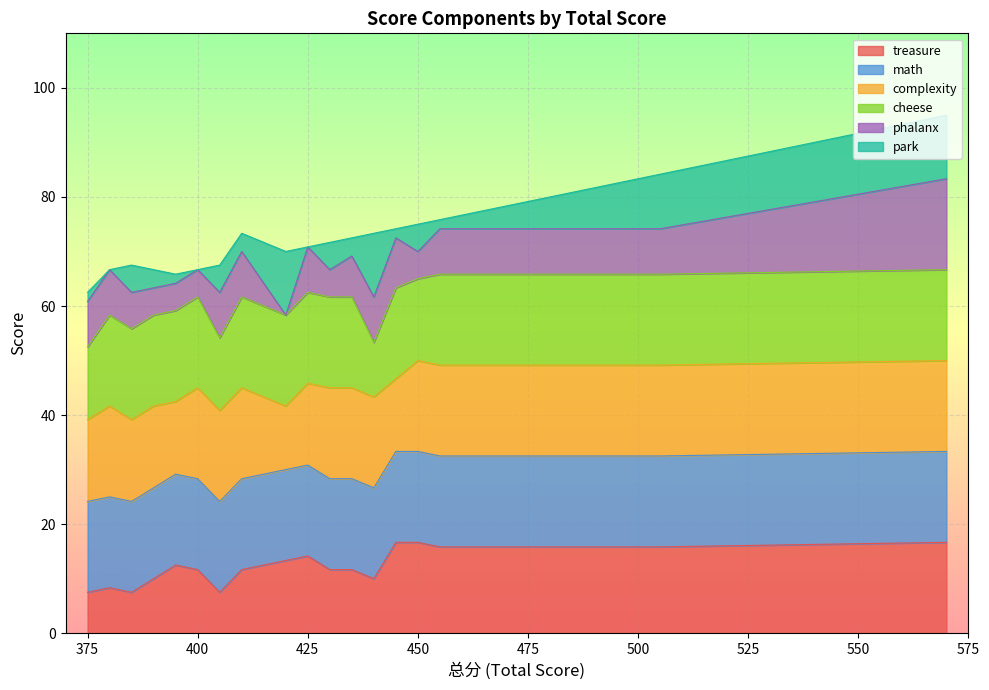

What is the maximum value for treasure?

16.7